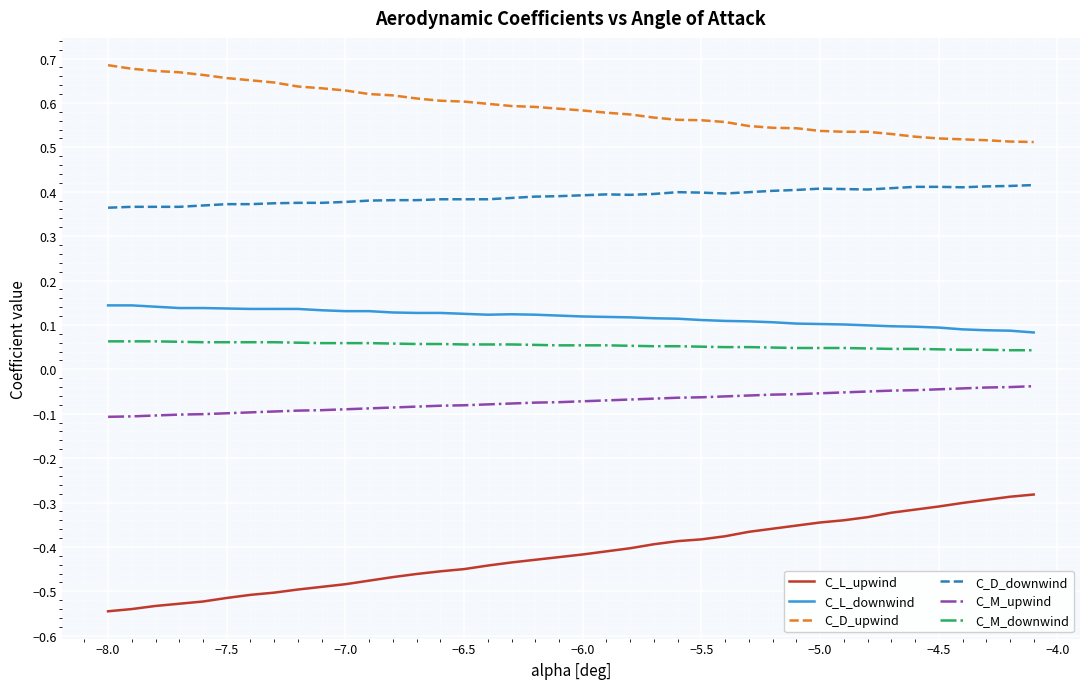

How many distinct data groups are displayed?

6